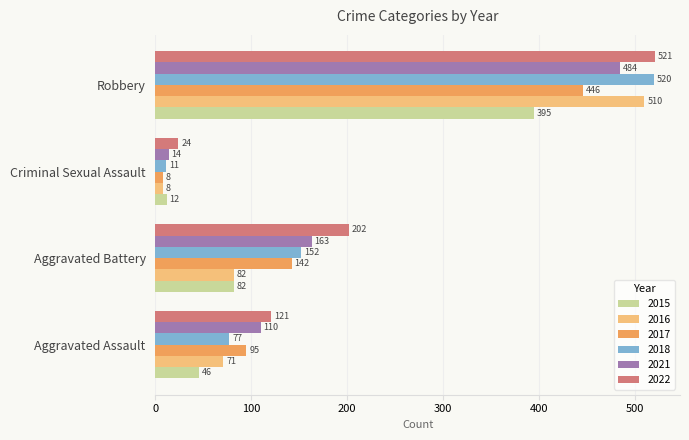

What is the difference between the maximum and minimum values in the 2017 series?

438